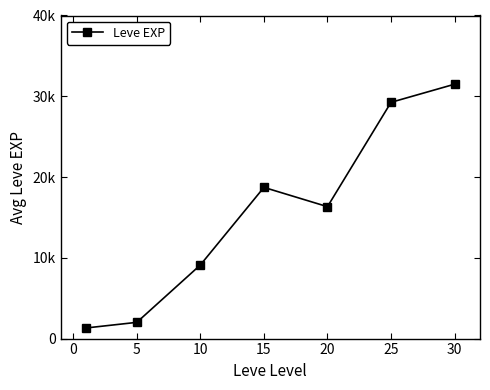

At which label does the data first exceed 16332?

15